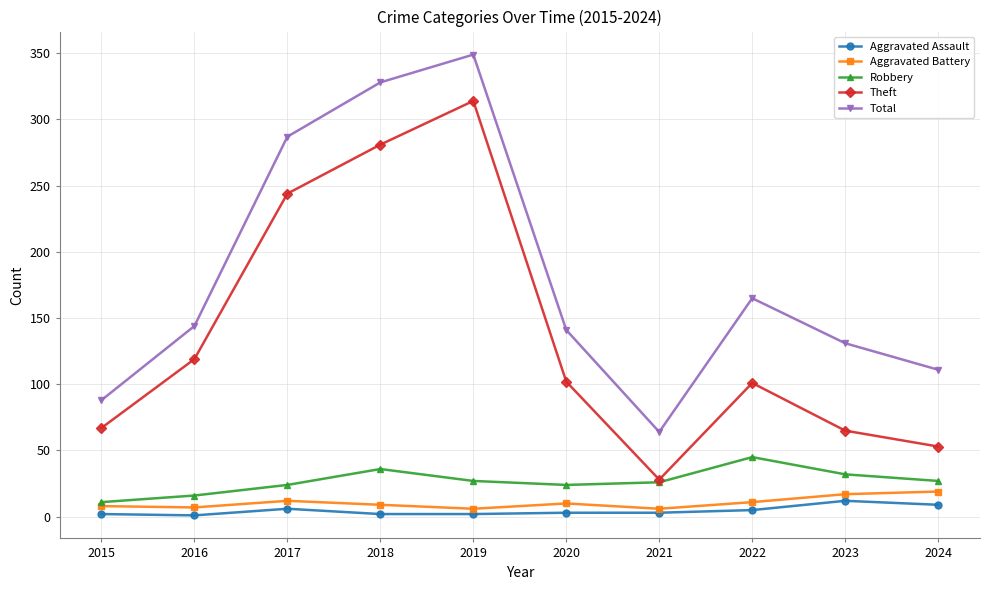

True or false: Total has a value of 111 at 2024.

True